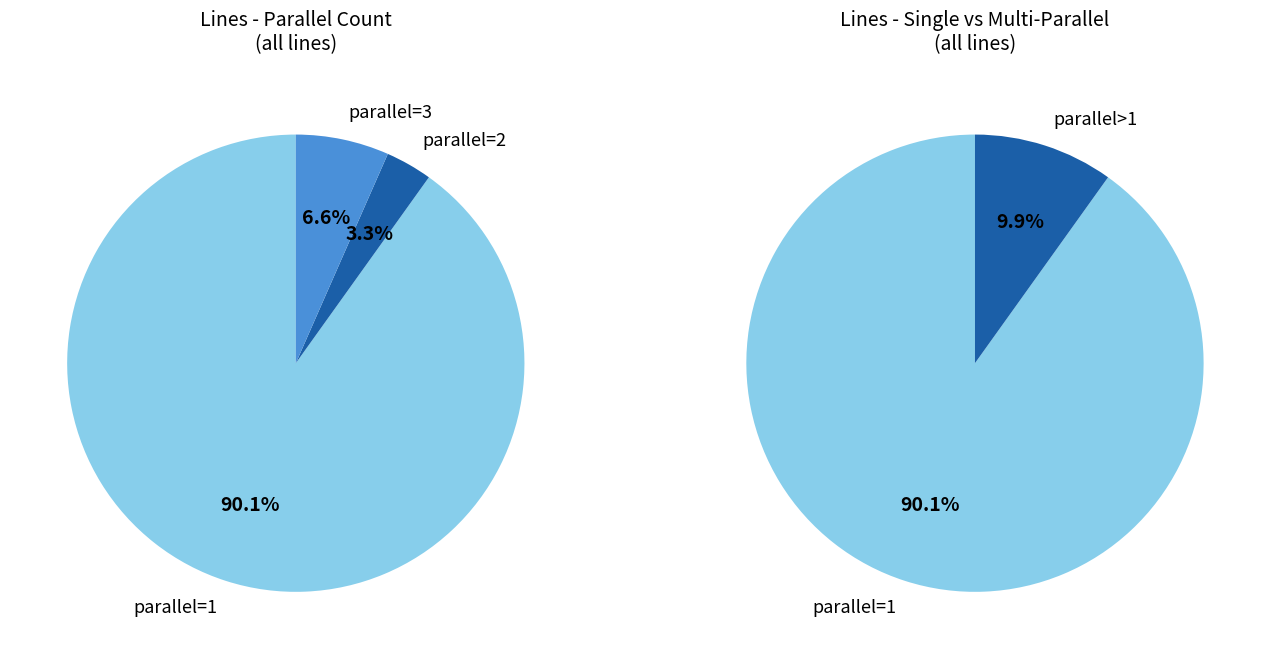

Does parallel=1 account for over 50% of the chart?

Yes